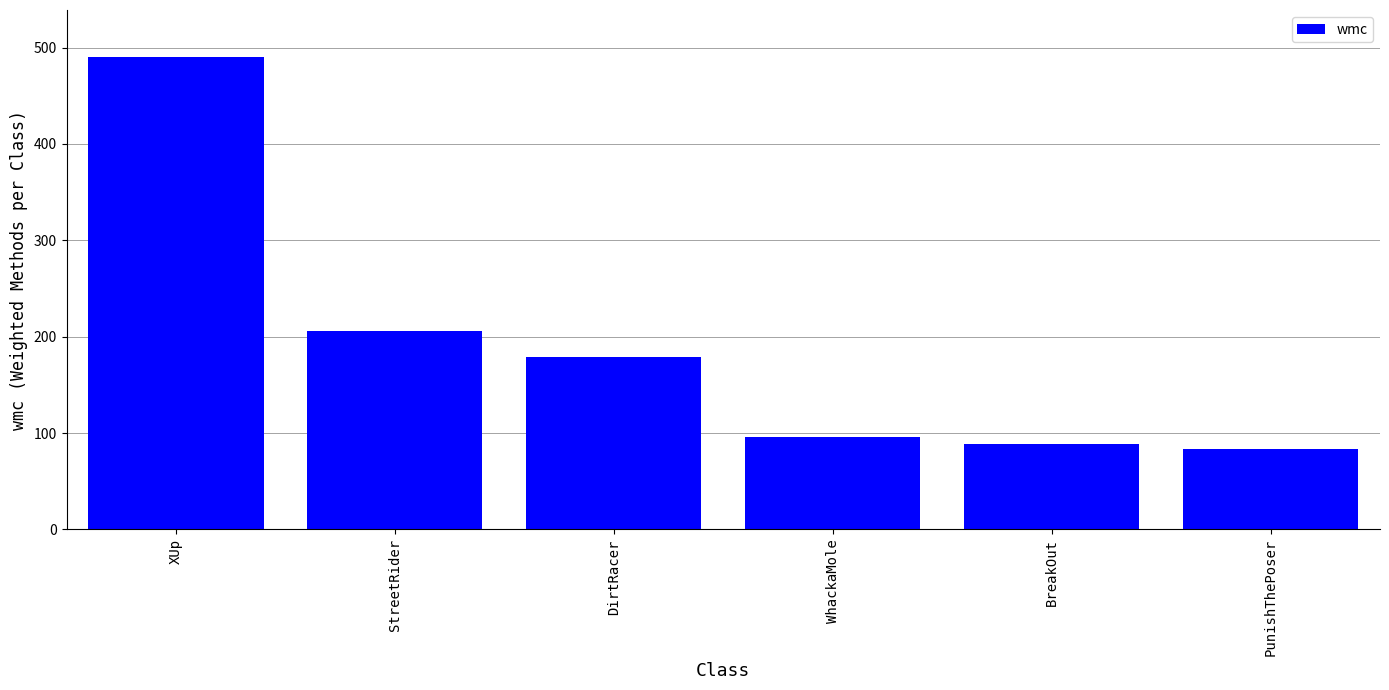

Where does the data first go above 179?

XUp